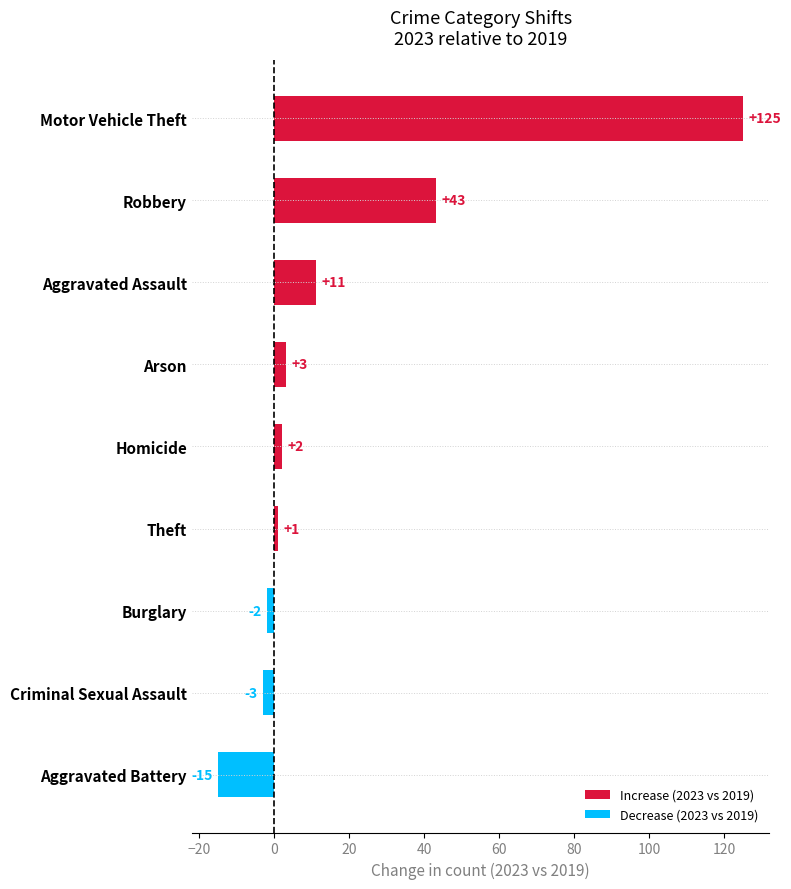

What is the minimum value shown in the chart?

-15